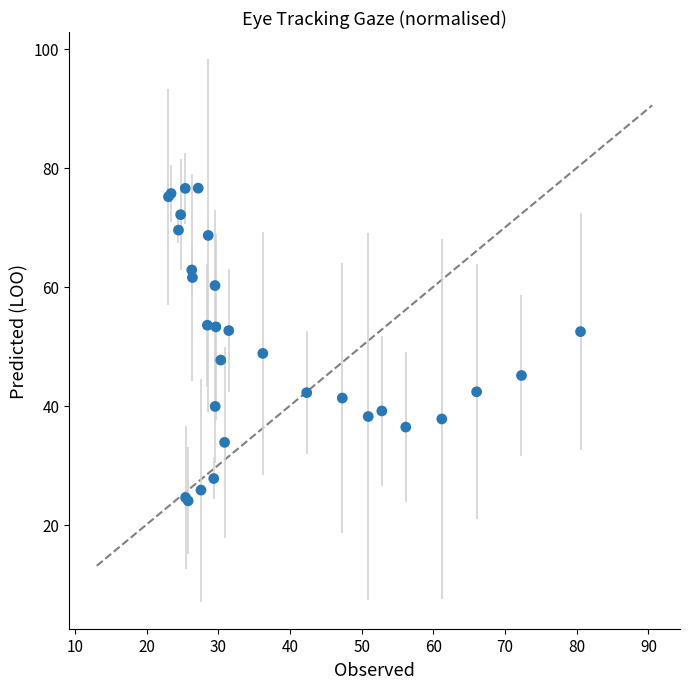

What Y value in the scatter plot is closest to 50?

48.8